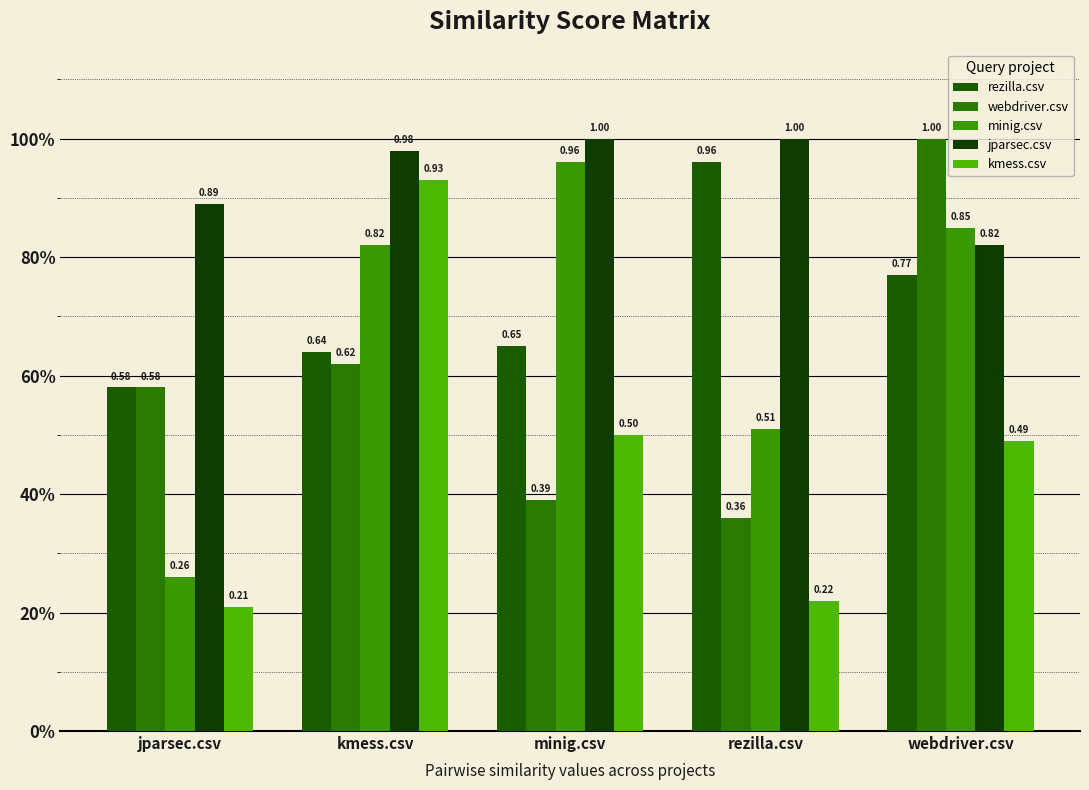

What is the sum of the kmess.csv values at webdriver.csv and minig.csv?

1.0